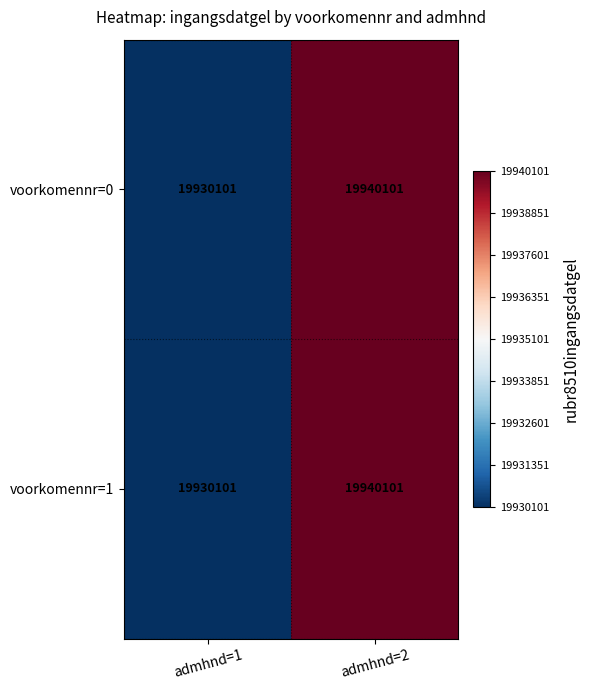

List the labels in order of voorkomennr=0 value, smallest first.

admhnd=1, admhnd=2